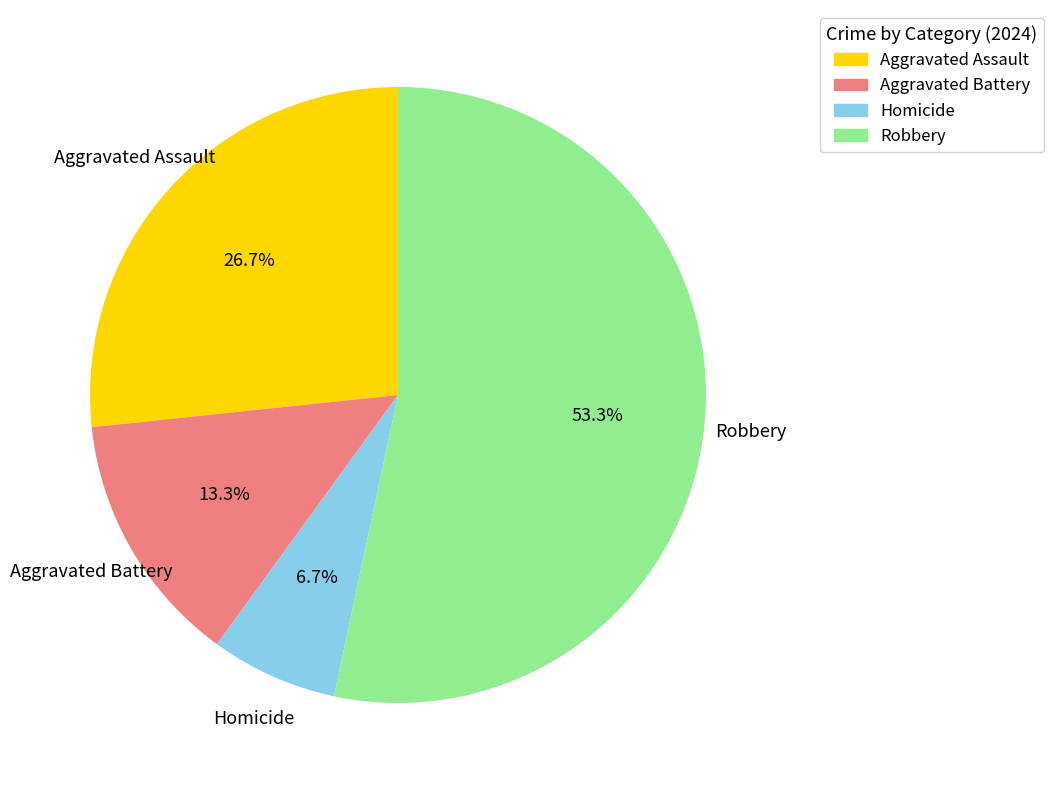

To the nearest percent, what is the combined percentage of Robbery and Aggravated Battery?

67%